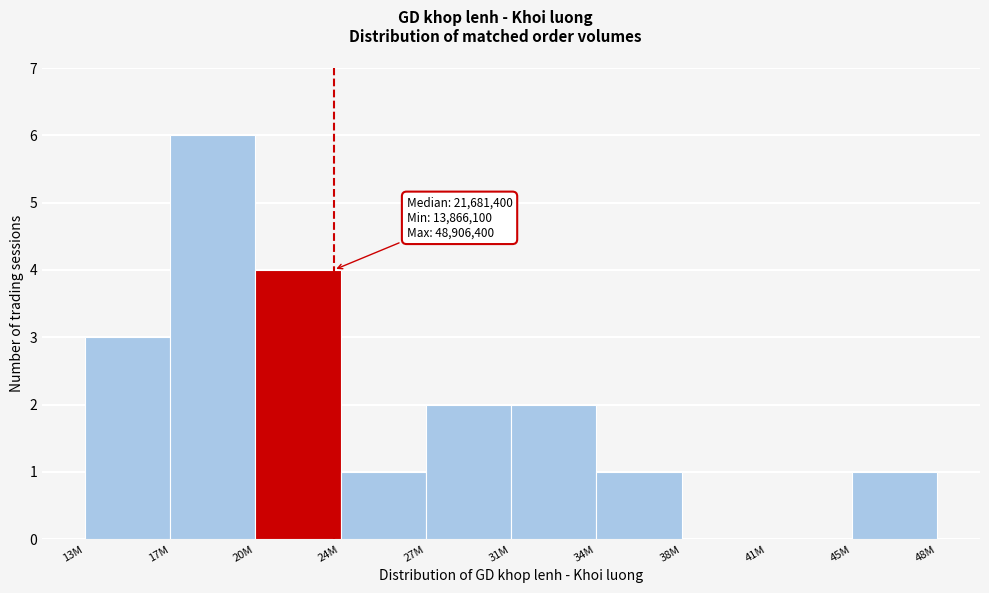

Reading left to right, list all the values displayed in this chart.

13M=3	17M=6	20M=4	24M=1	27M=2	31M=2	34M=1	38M=0	41M=0	45M=1